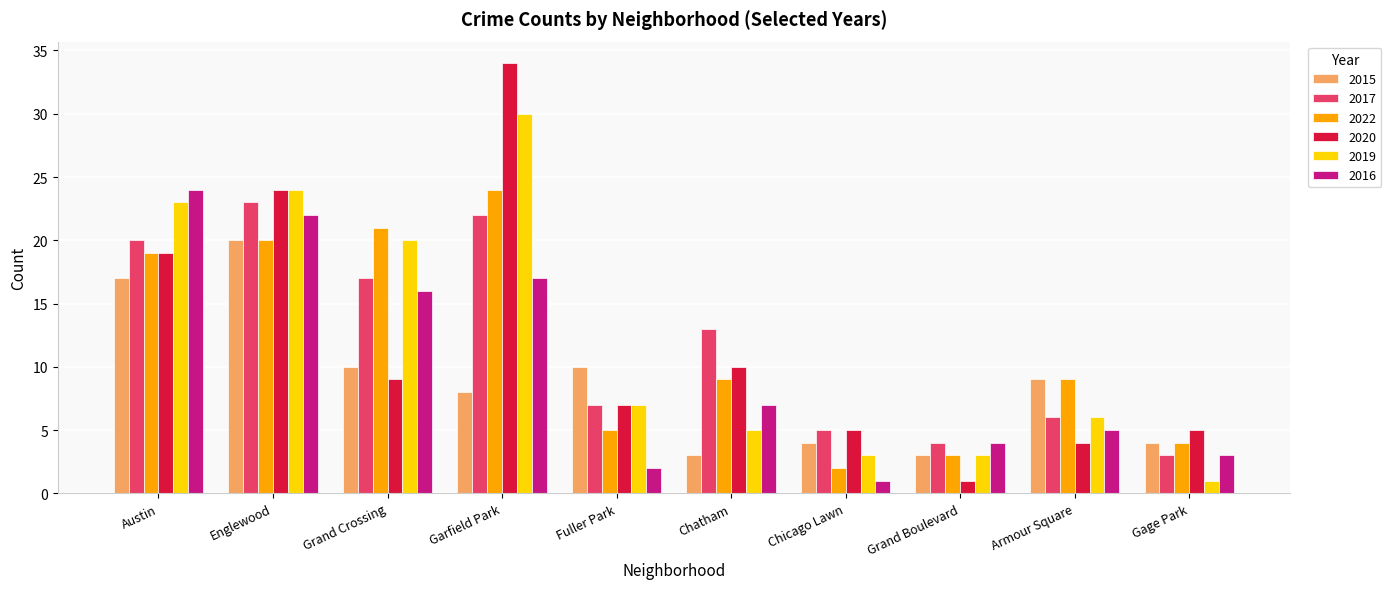

What is the approximate value of 2017 at Armour Square, to the nearest 5?

5